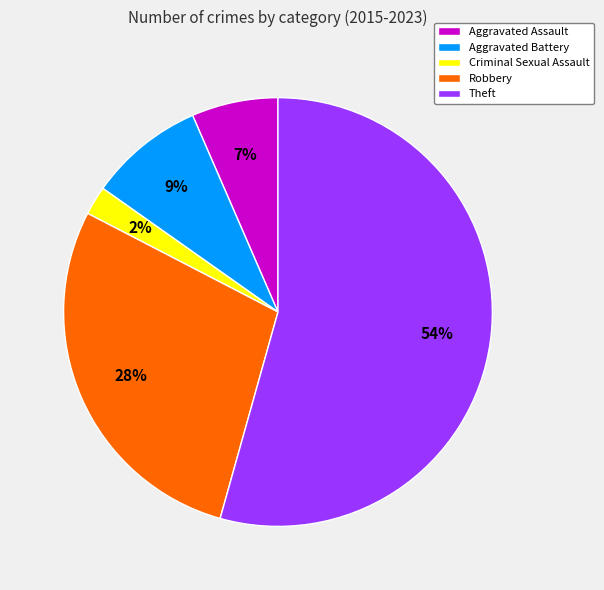

Do Aggravated Assault and Aggravated Battery together represent more than half of the pie?

No